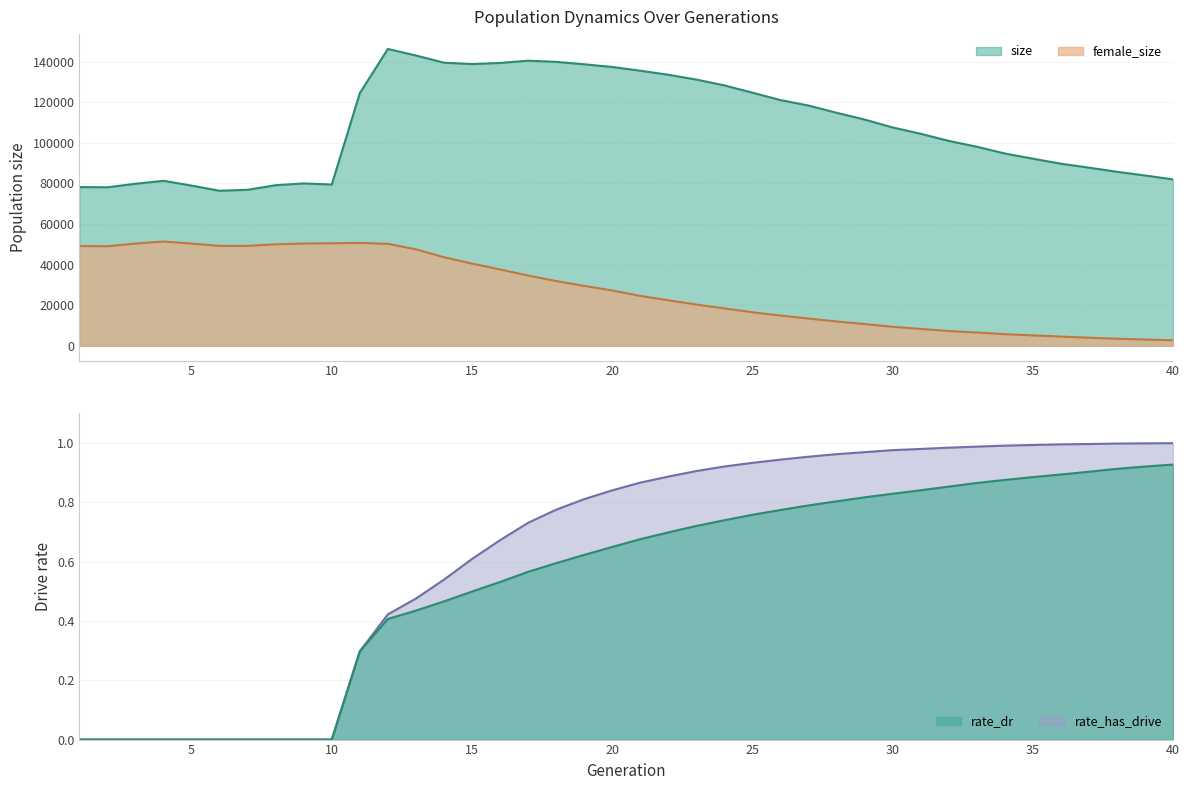

Is the value of rate_dr at 8 greater than the value of female_size at 17?

No